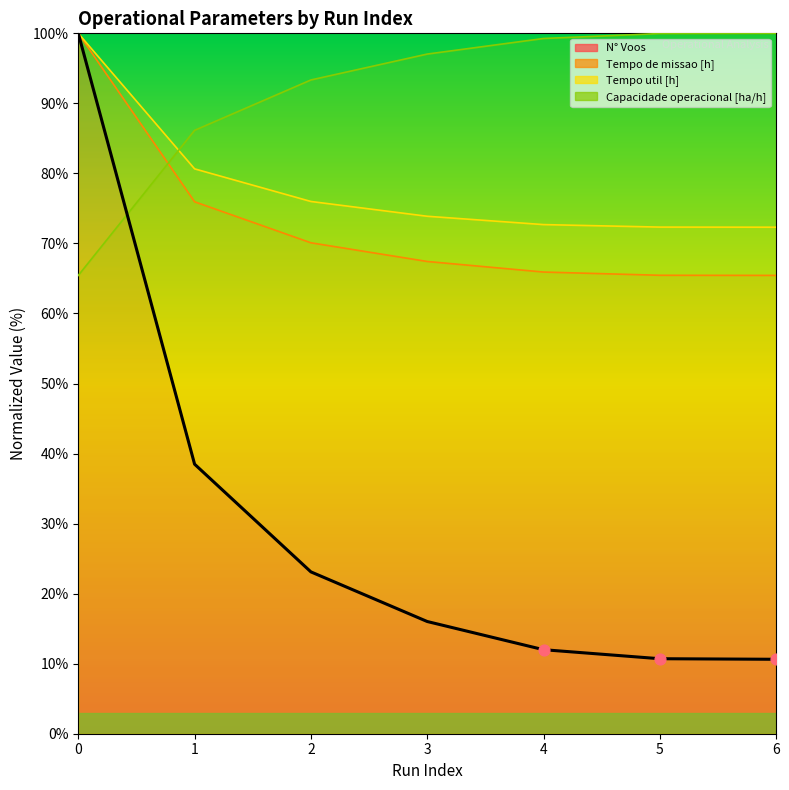

What is the ratio of the value at 3 to the value at 5?

1.5